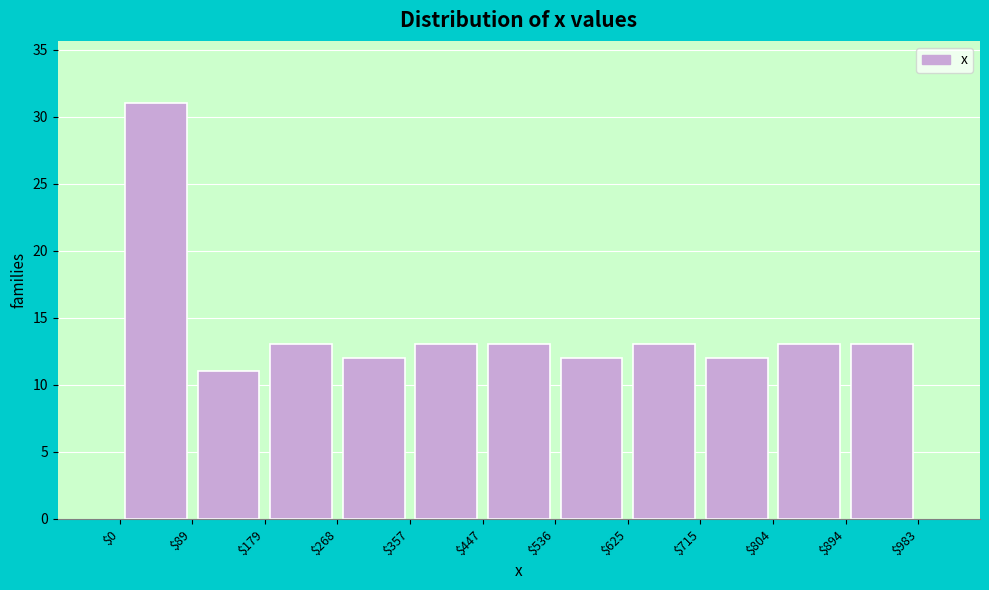

How tall is the bar that spans $625 to $715 on the x-axis? The values are not printed on the chart, so give them approximately, as read against the axis.

13